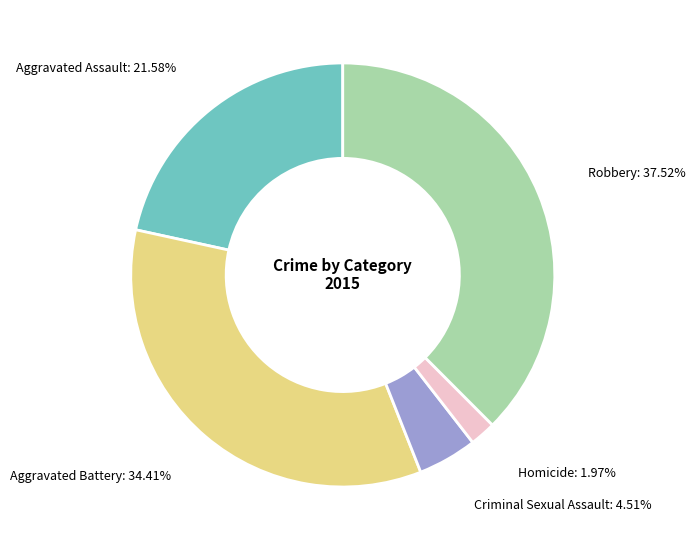

Is there a majority slice in this chart?

No